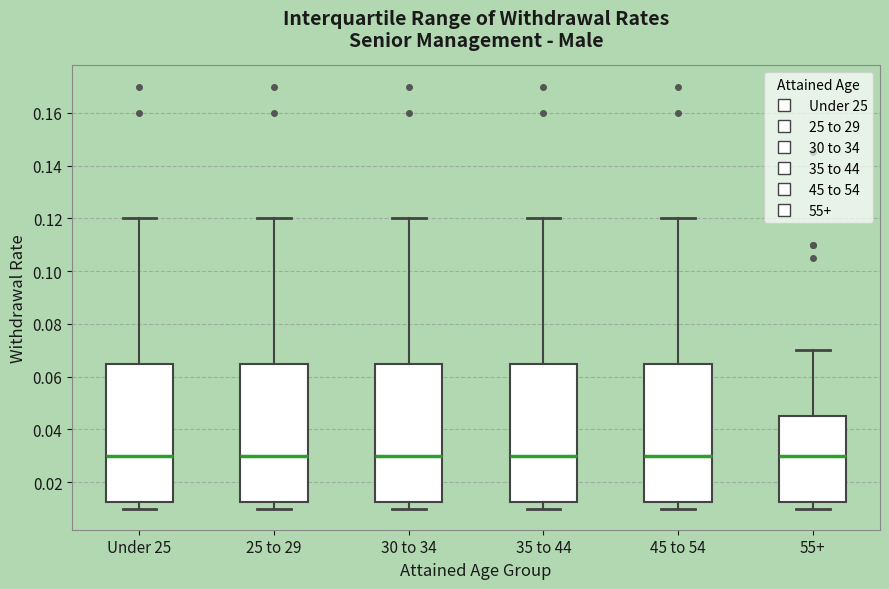

Reading left to right, transcribe this box plot: for each box, give where its median line is, the range the box spans, and where its two whiskers end, as read against the y-axis. The values are not printed on the chart, so give them approximately, as read against the axis.

Under 25: median 0.030, box 0.012 to 0.066, whiskers 0.010 to 0.120
25 to 29: median 0.030, box 0.012 to 0.066, whiskers 0.010 to 0.120
30 to 34: median 0.030, box 0.012 to 0.066, whiskers 0.010 to 0.120
35 to 44: median 0.030, box 0.012 to 0.066, whiskers 0.010 to 0.120
45 to 54: median 0.030, box 0.012 to 0.066, whiskers 0.010 to 0.120
55+: median 0.030, box 0.012 to 0.046, whiskers 0.010 to 0.070